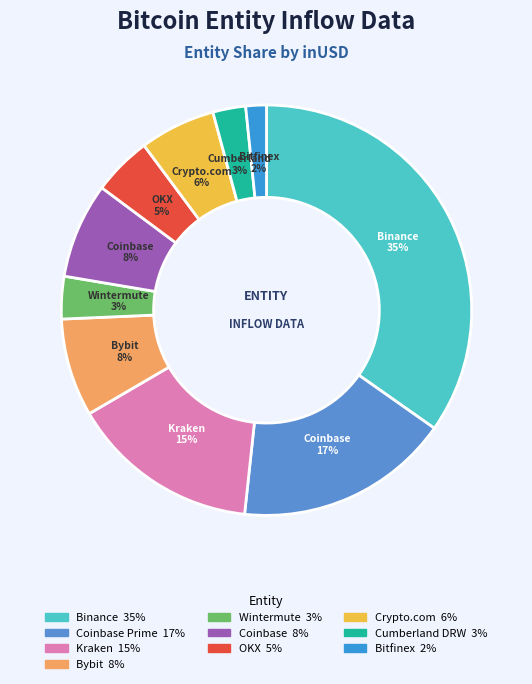

Is there any slice that represents more than half of the pie?

No